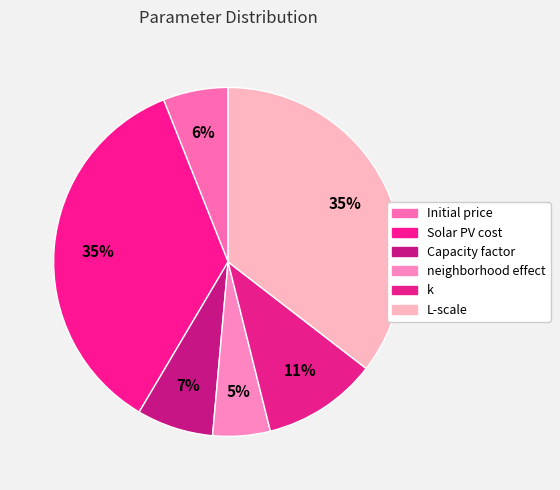

What is the total percentage of Initial price and k?

16.7%